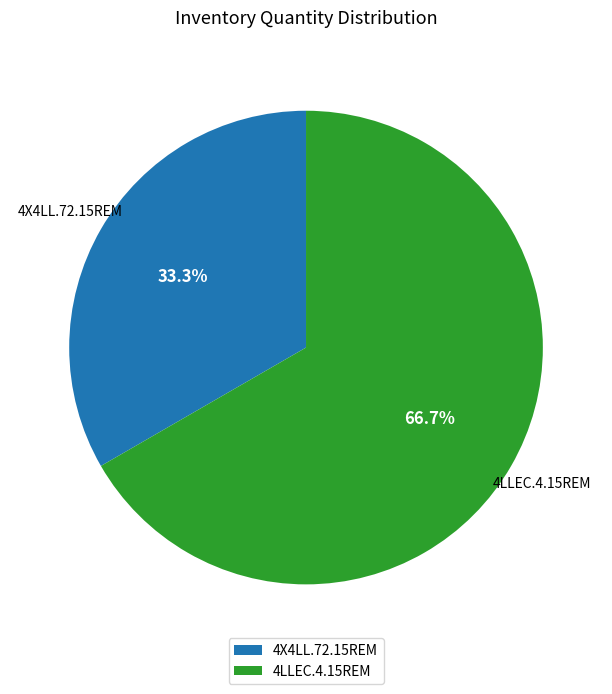

To the nearest percent, what is the difference between the 4X4LL.72.15REM and 4LLEC.4.15REM slice percentages?

33%